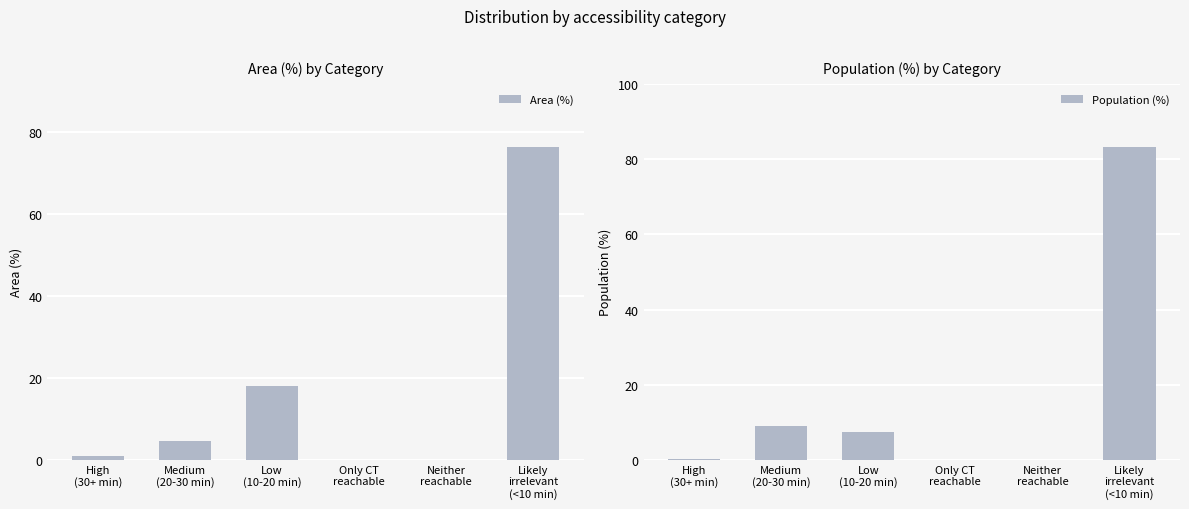

At which label is Population (%) closest to 41?

Medium
(20-30 min)